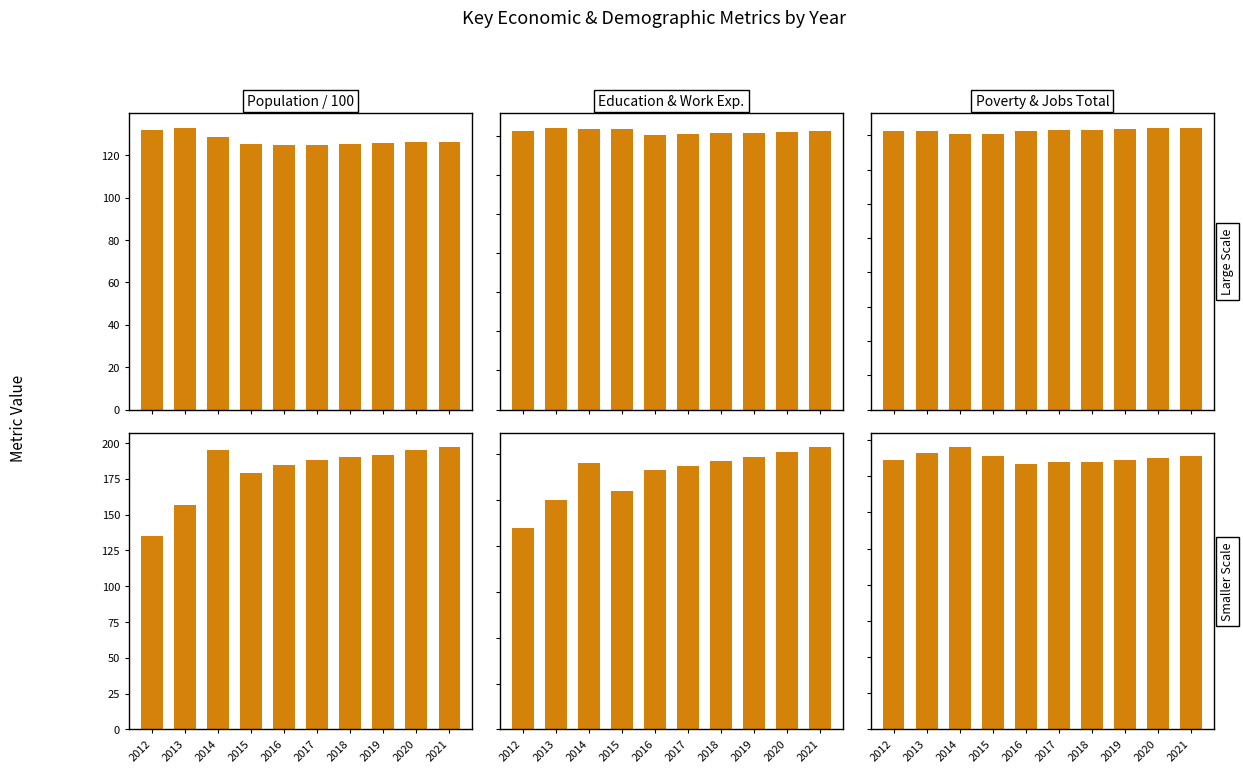

What is the value of the Poverty_18to65 bar at the 5th from the left?

113.0